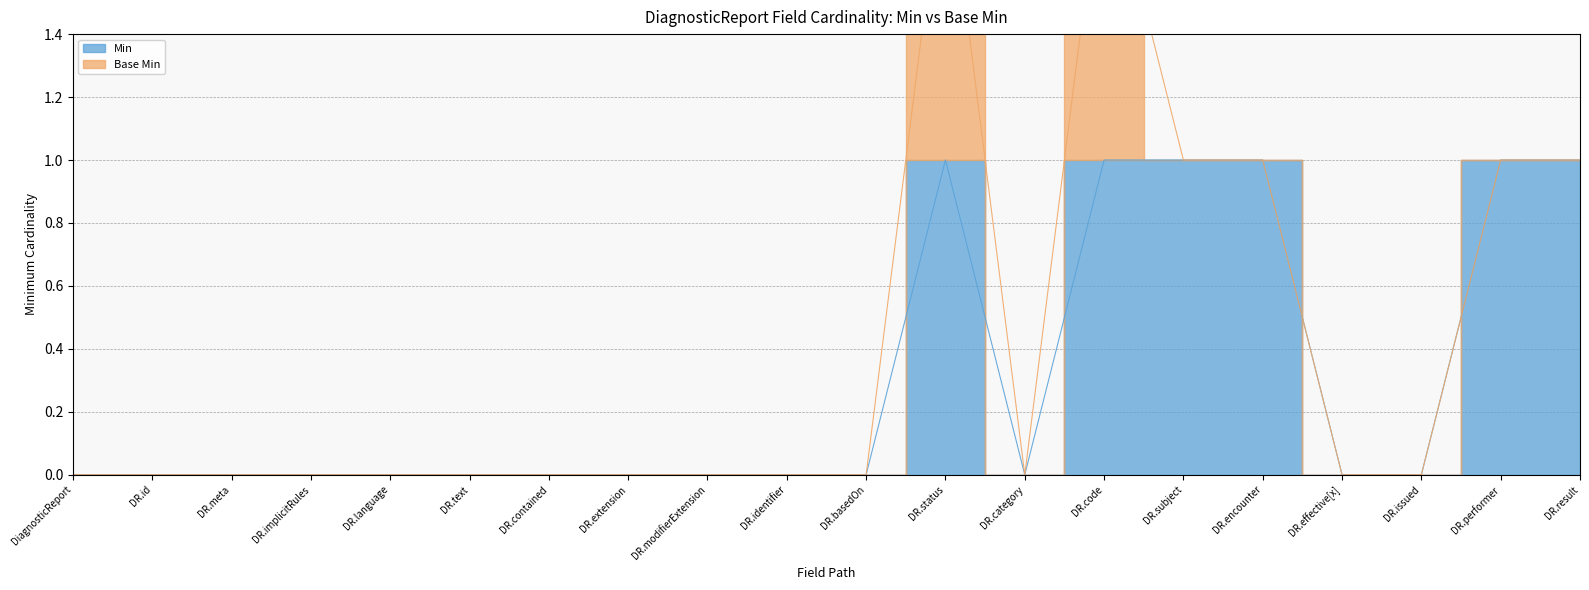

Between DR.modifierExtension and DR.encounter, which is larger?

DR.encounter